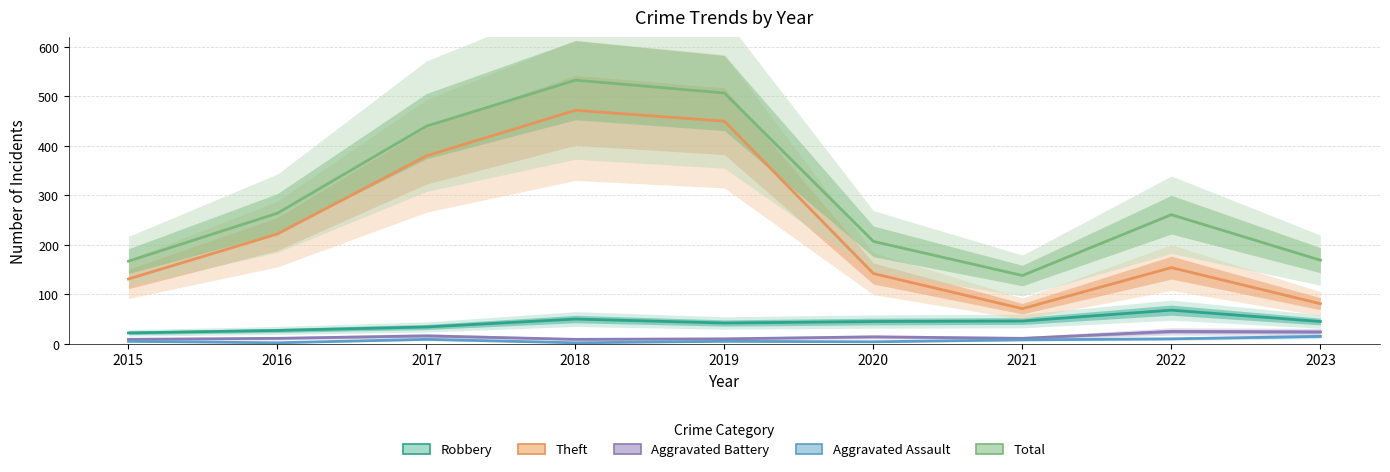

Which series has the widest spread of values?

Theft